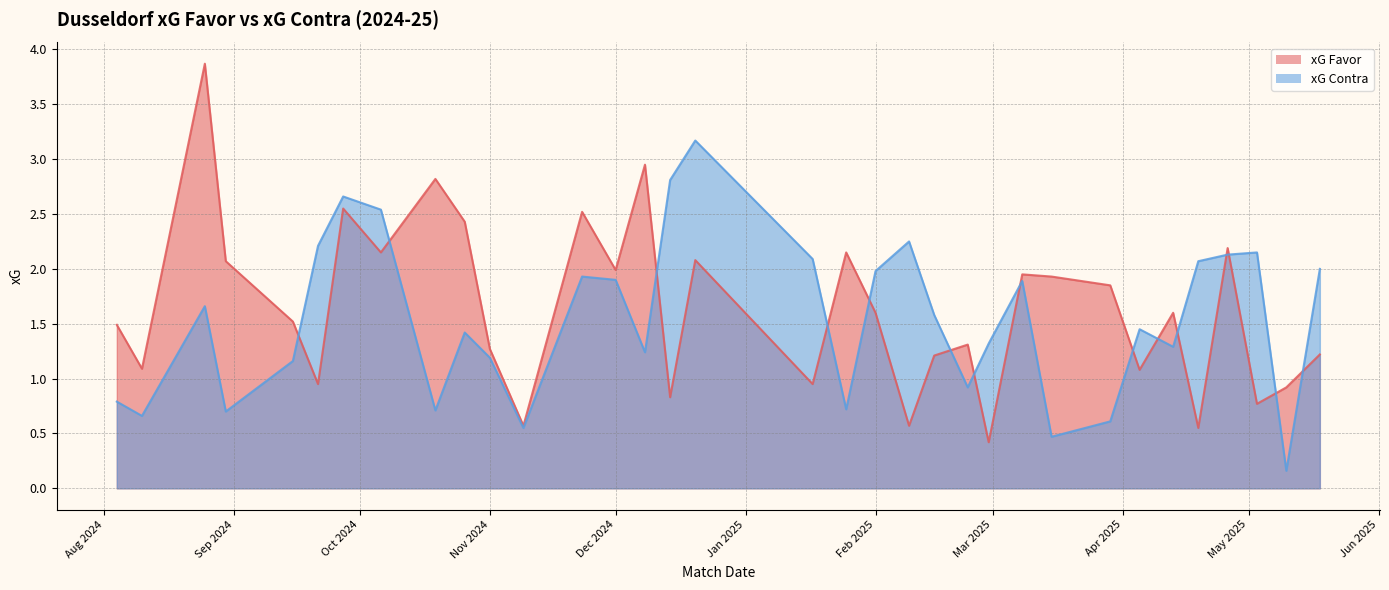

True or false: xG Contra and xG Favor cross at least once.

True